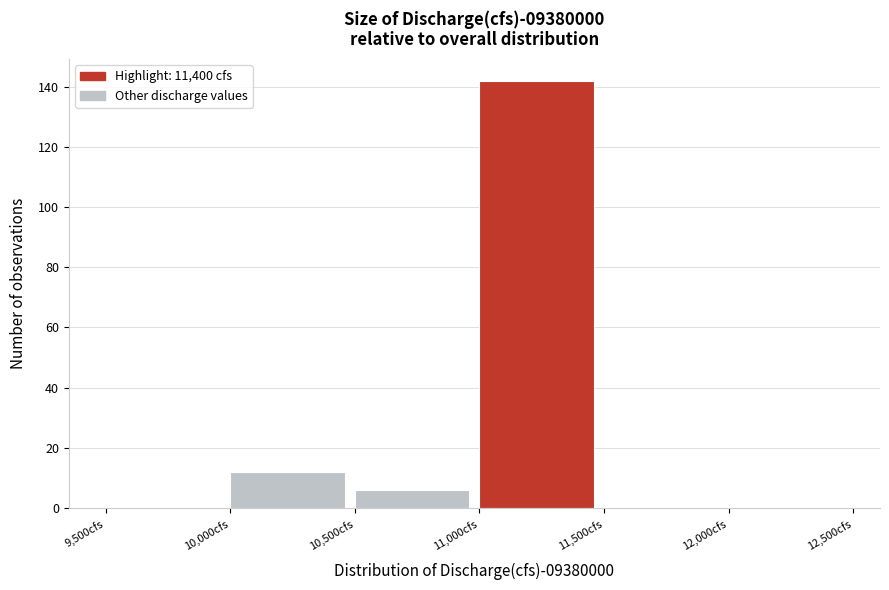

What is the height of the bar covering 11000 to 11500 on the x-axis? The values are not printed on the chart, so give them approximately, as read against the axis.

142